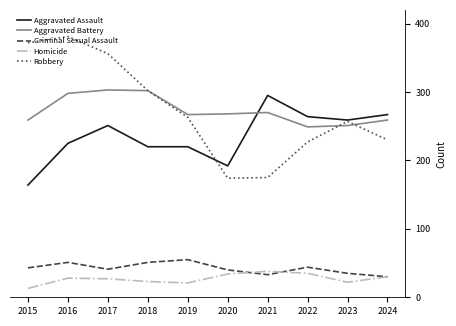

True or false: Aggravated Assault and Criminal Sexual Assault intersect in this chart.

False